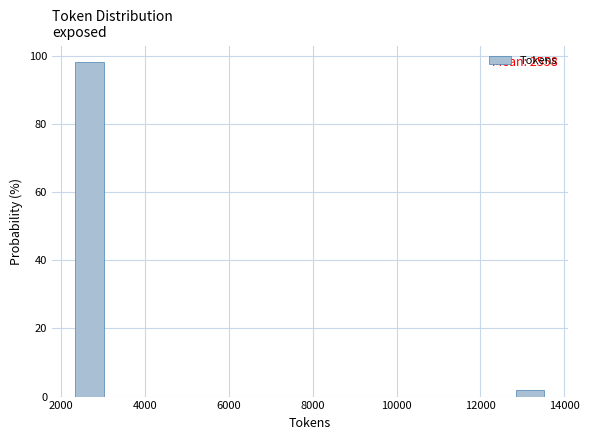

Around what value on the x-axis is the tallest bar? Give the approximate position of its centre, as read against the axis.

2600